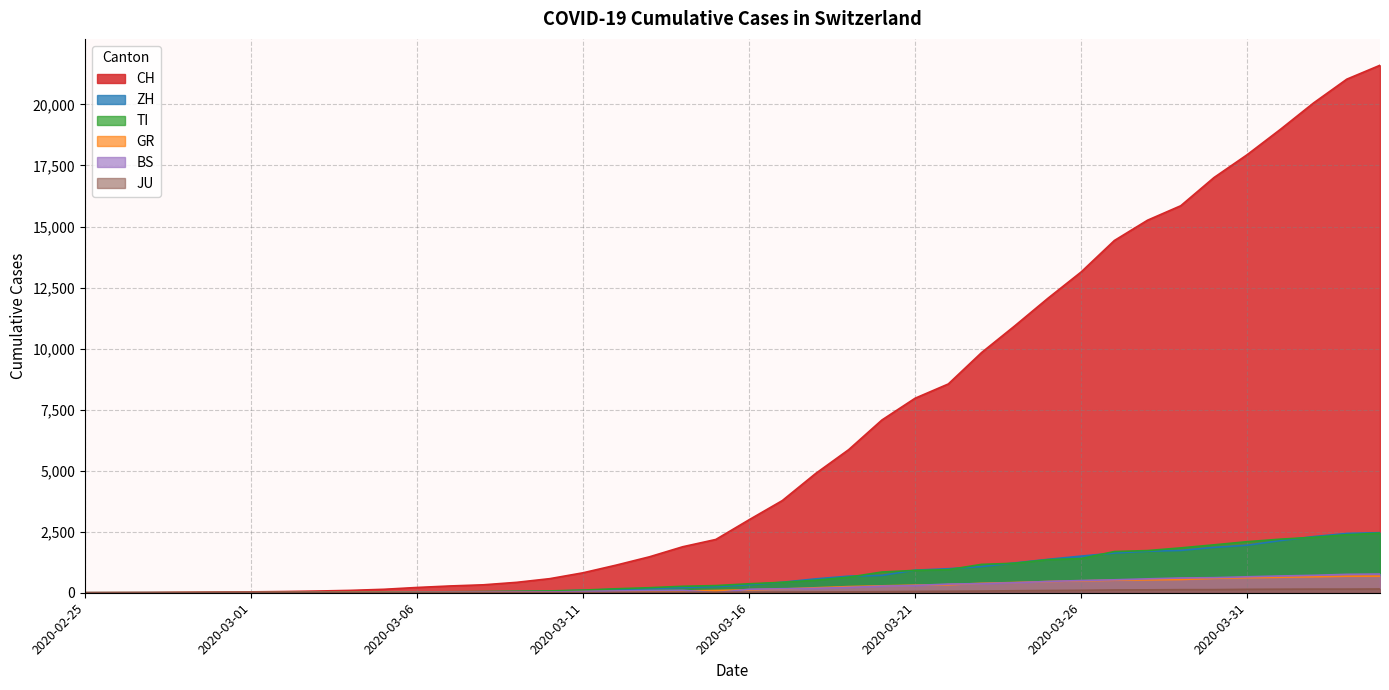

What is the difference between the highest and lowest values at 2020-02-29?

29